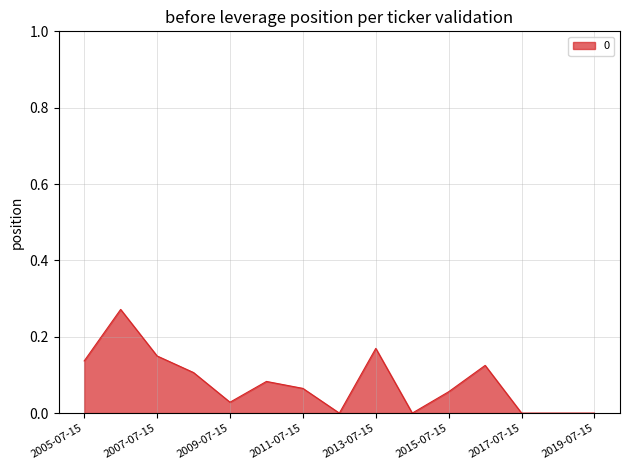

What is the label of the 4th point from the right?

2016-07-15